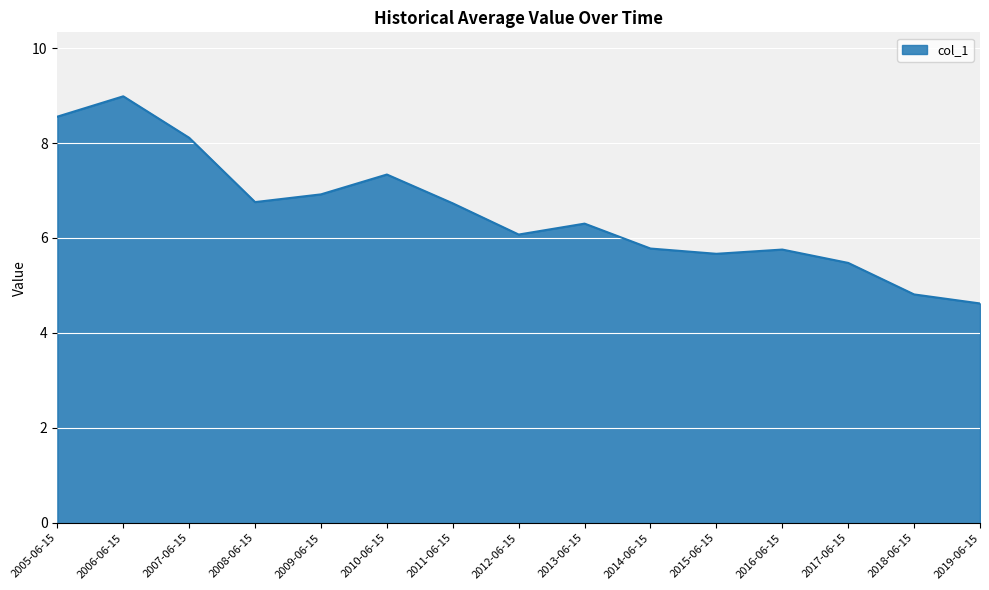

What is the difference between the maximum and second lowest values?

4.2